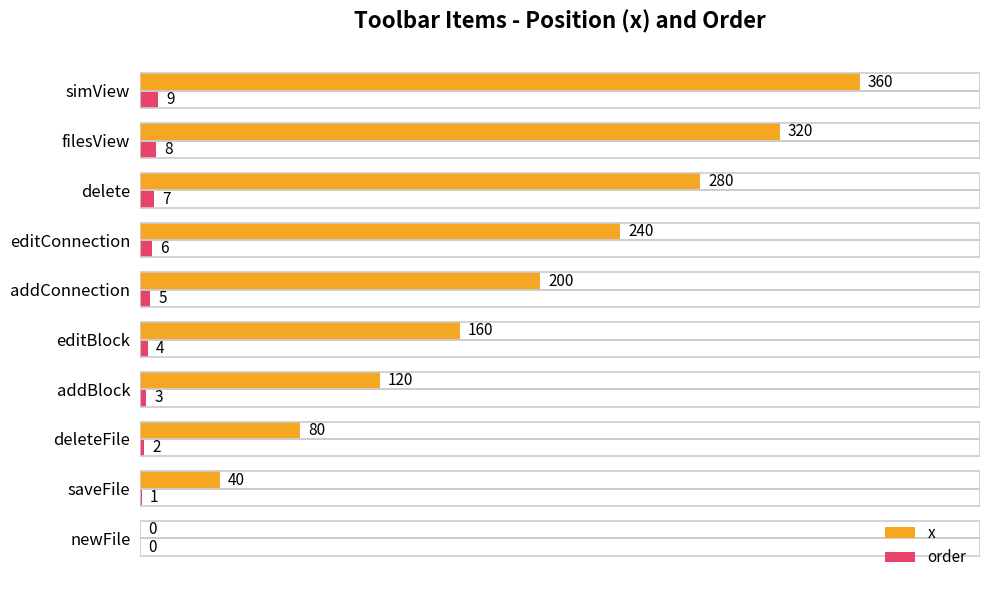

How many data points does each series have?

10